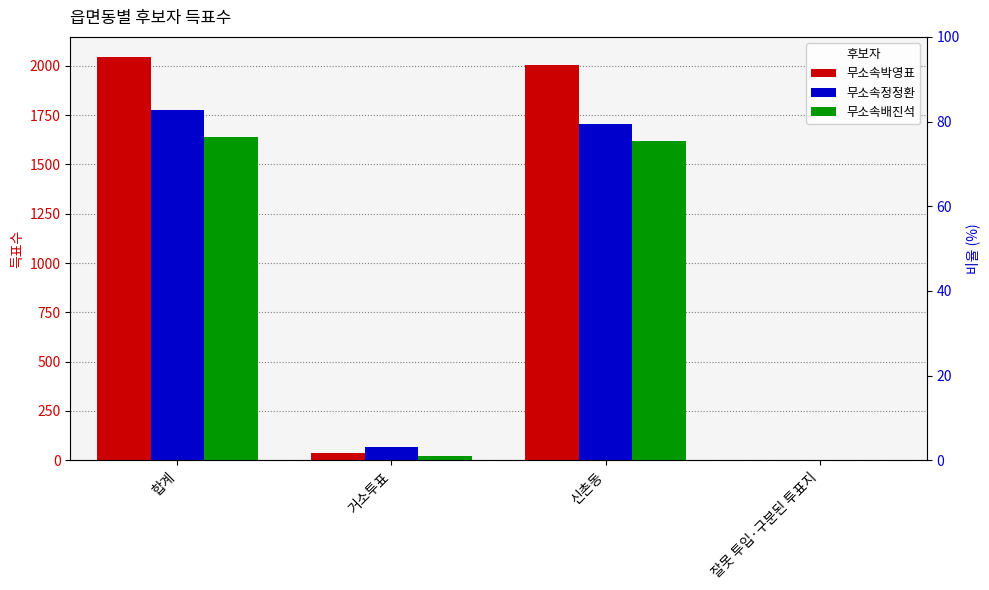

How many groups of bars are there?

4